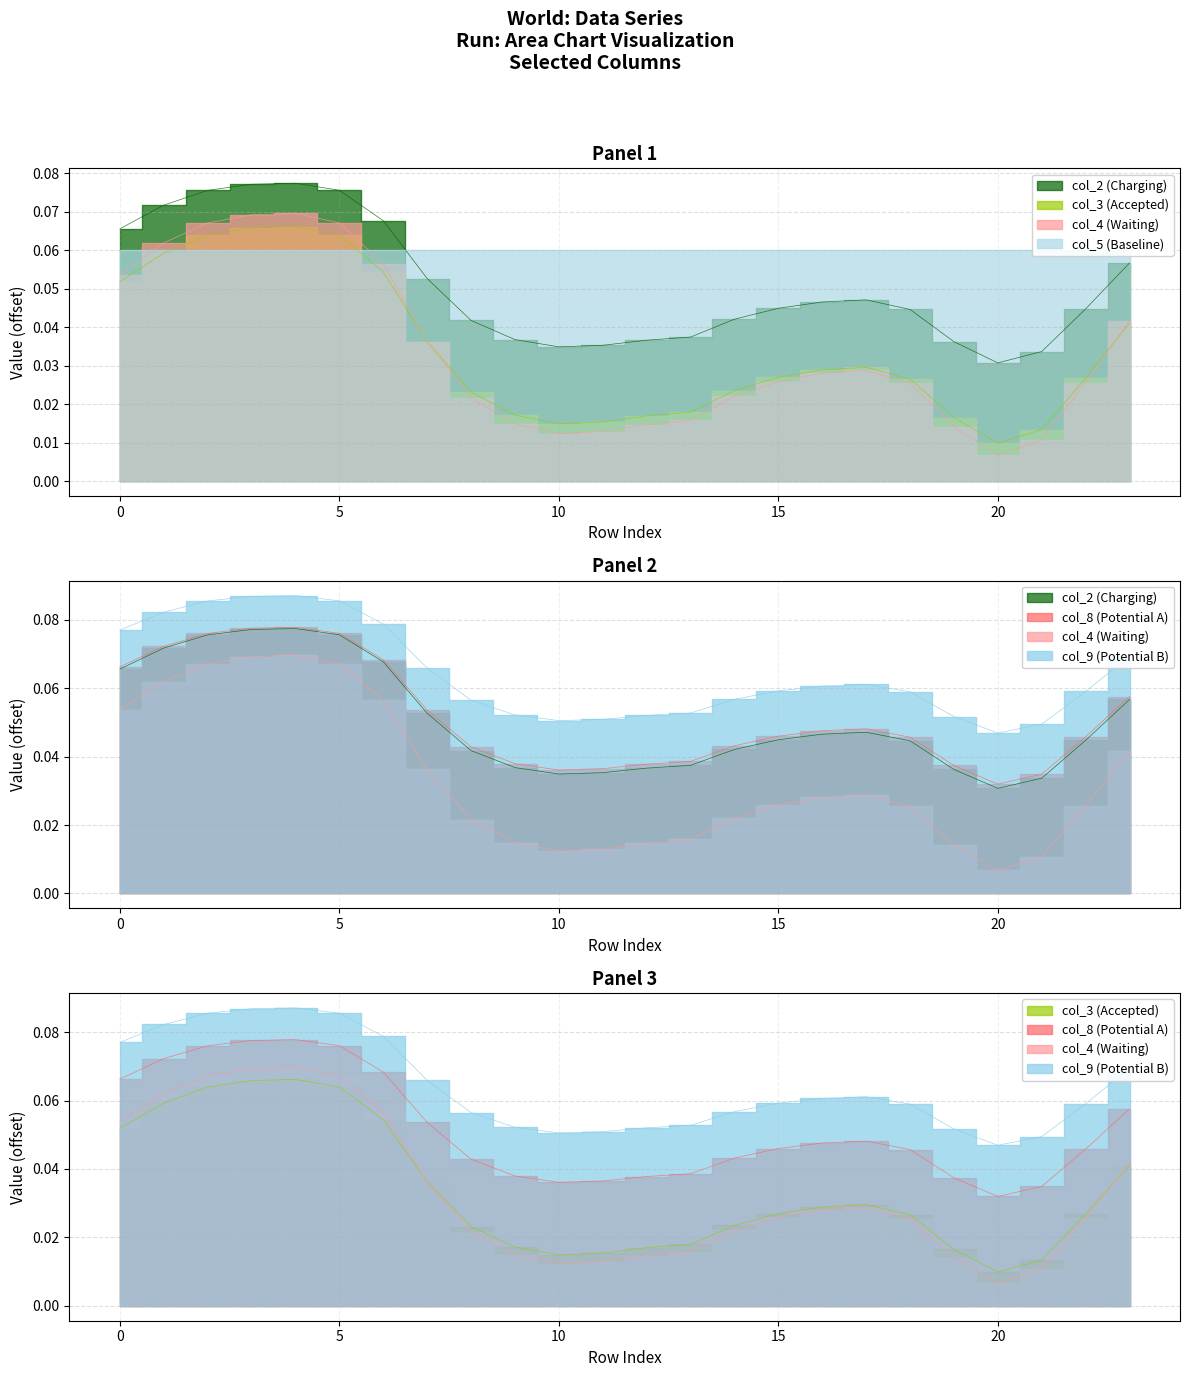

True or false: col_3 and col_2 intersect in this chart.

False